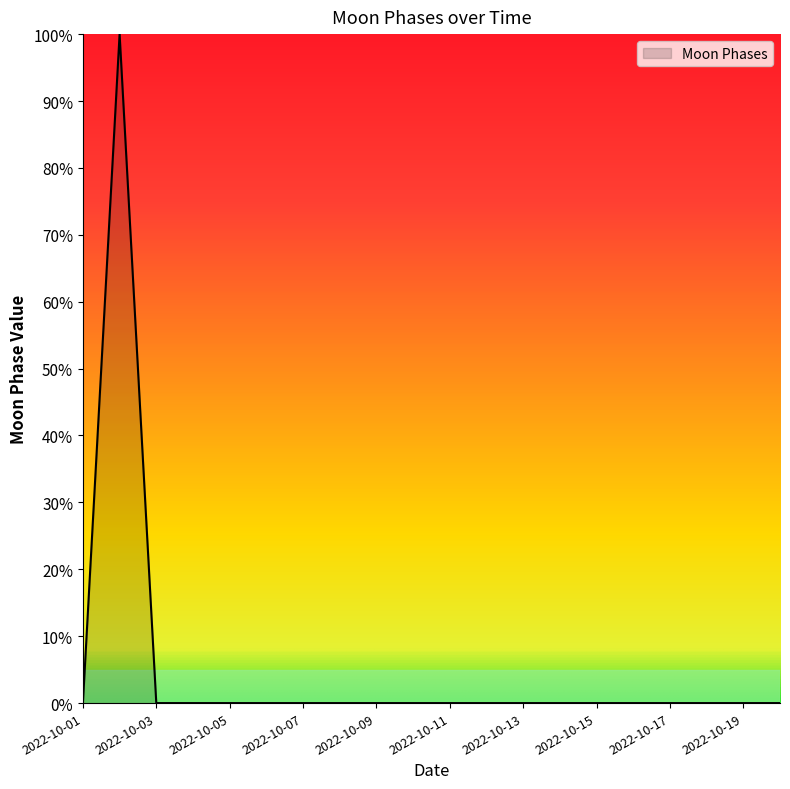

Does the chart have visible grid lines?

No